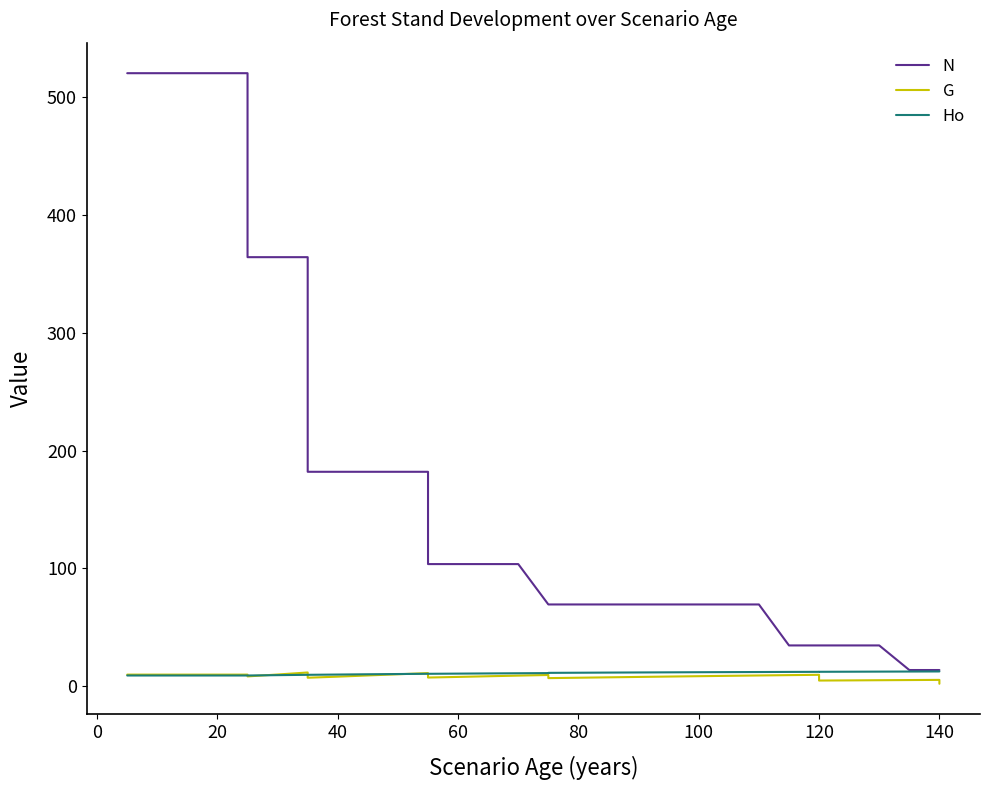

At 40, list the series in order from smallest to largest.

G, Ho, N